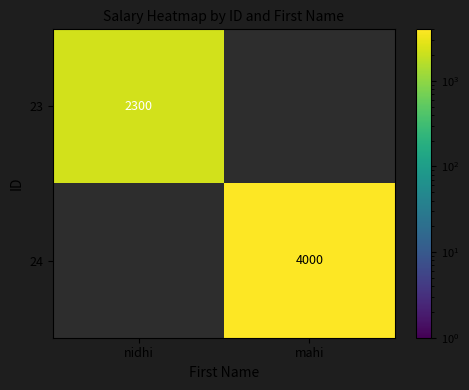

Is the value of 23 at nidhi greater than the value of 24 at mahi?

No